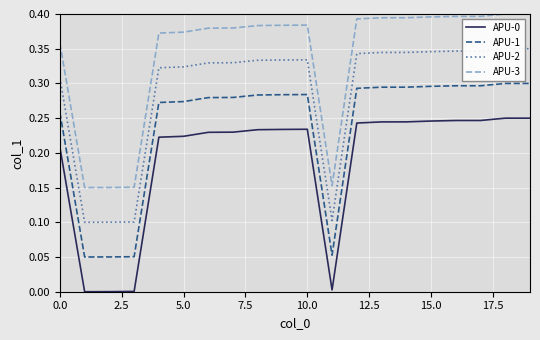

Which series has the largest total across all categories?

APU-3